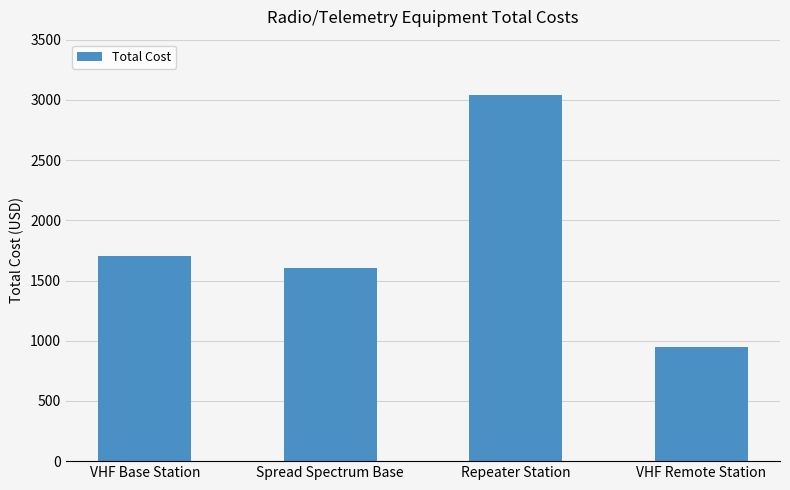

Where is the data nearest to the value 1995?

VHF Base Station